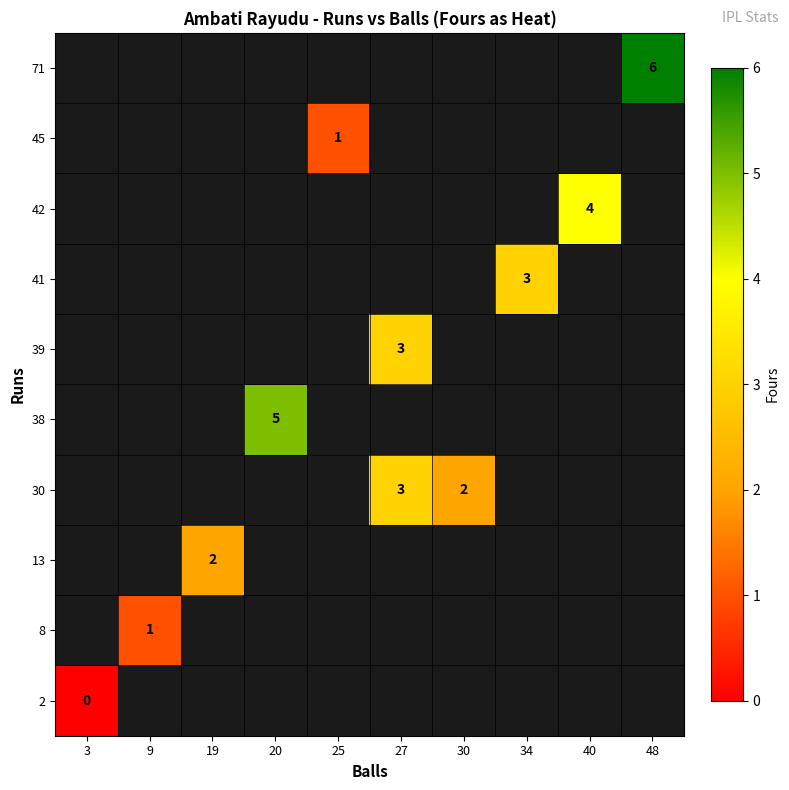

Is it true that 71 equals 6 at 48?

True